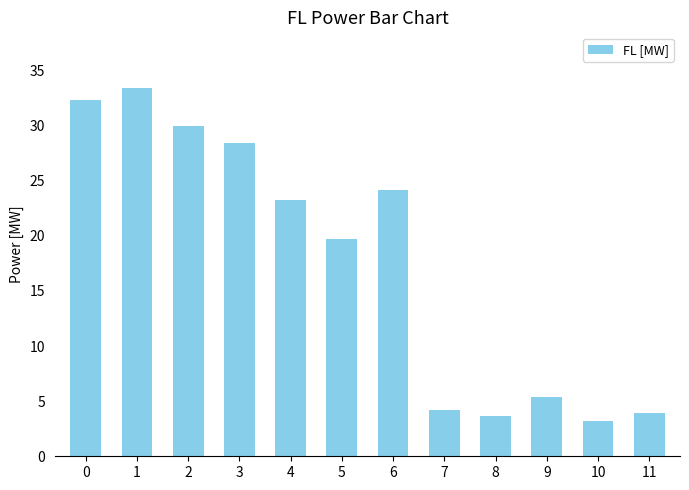

Reading left to right, extract all data points from this chart.

32.4	33.4	30.0	28.4	23.3	19.7	24.1	4.2	3.7	5.4	3.2	4.0